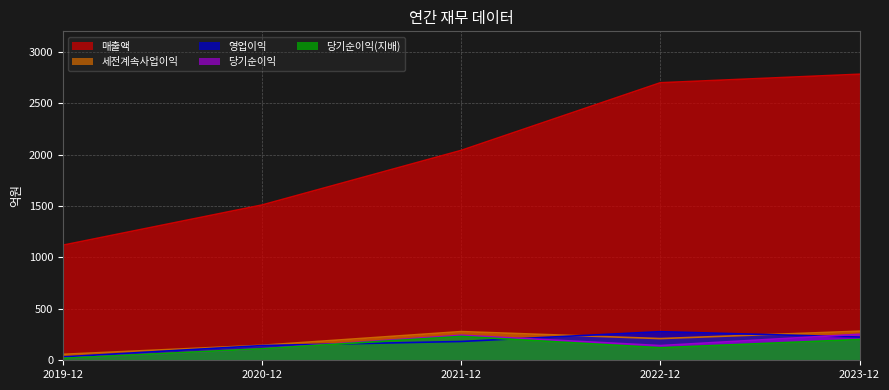

Which category has the highest value in the 세전계속사업이익 series?

2023-12